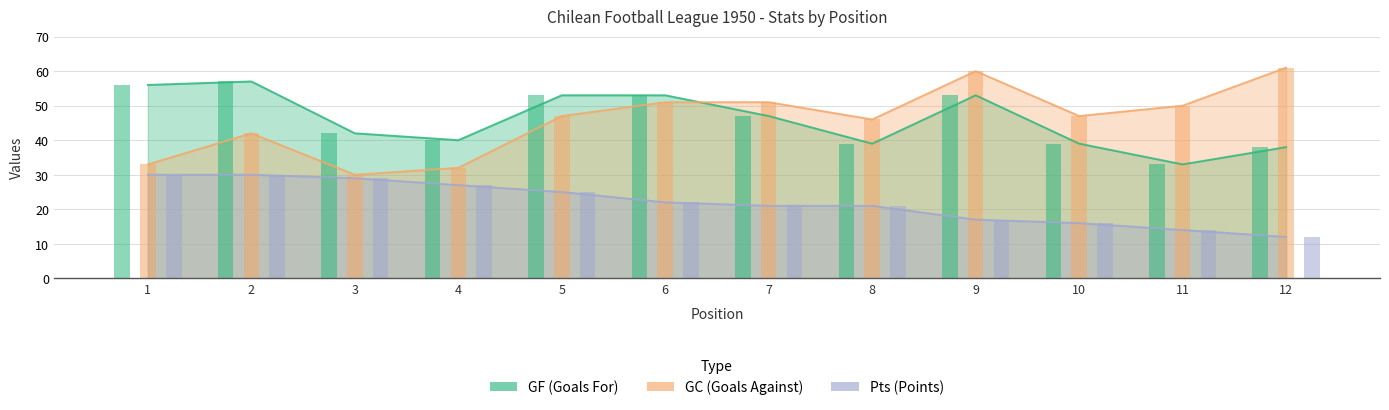

Reading left to right, list all the values displayed in this chart.

GF: 1=56	2=57	3=42	4=40	5=53	6=53	7=47	8=39	9=53	10=39	11=33	12=38
GC: 1=33	2=42	3=30	4=32	5=47	6=51	7=51	8=46	9=60	10=47	11=50	12=61
Pts: 1=30	2=30	3=29	4=27	5=25	6=22	7=21	8=21	9=17	10=16	11=14	12=12